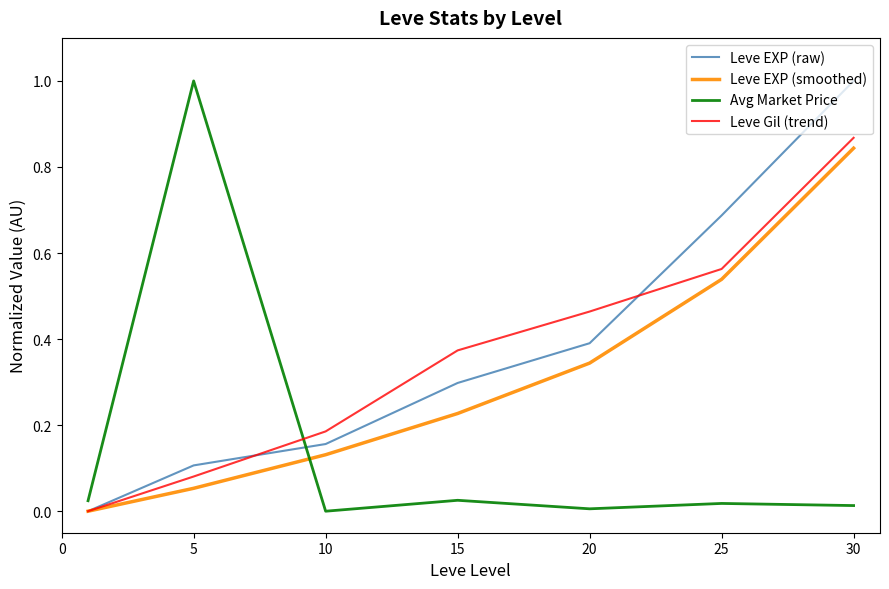

True or false: Avg Market Price and Leve EXP (raw) intersect in this chart.

True